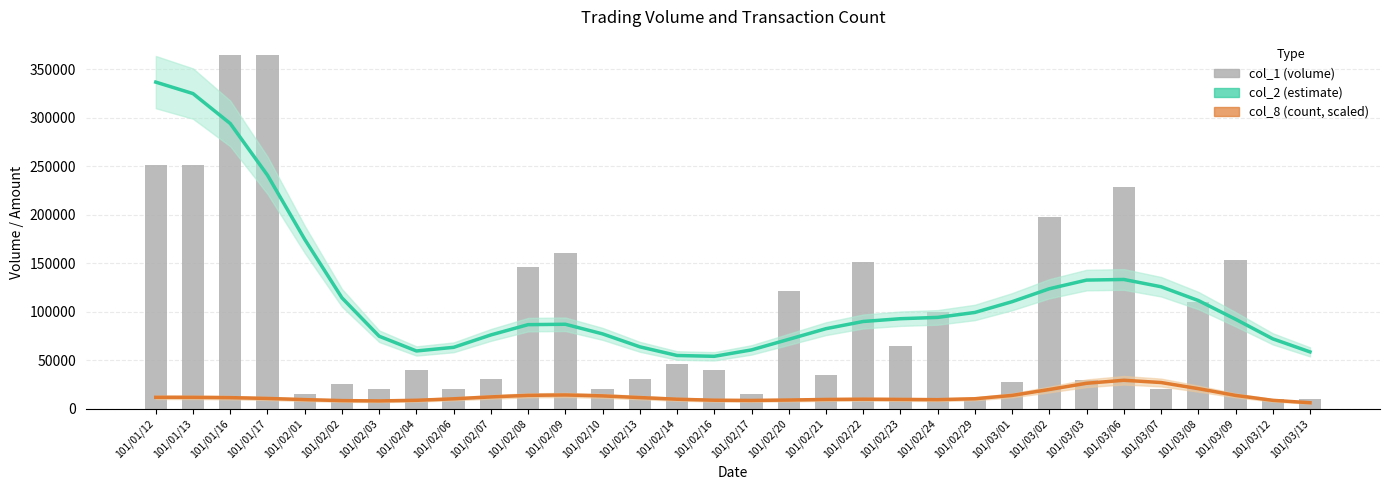

What is the difference between the maximum and minimum values in the col_1 (volume) series?

355000.0